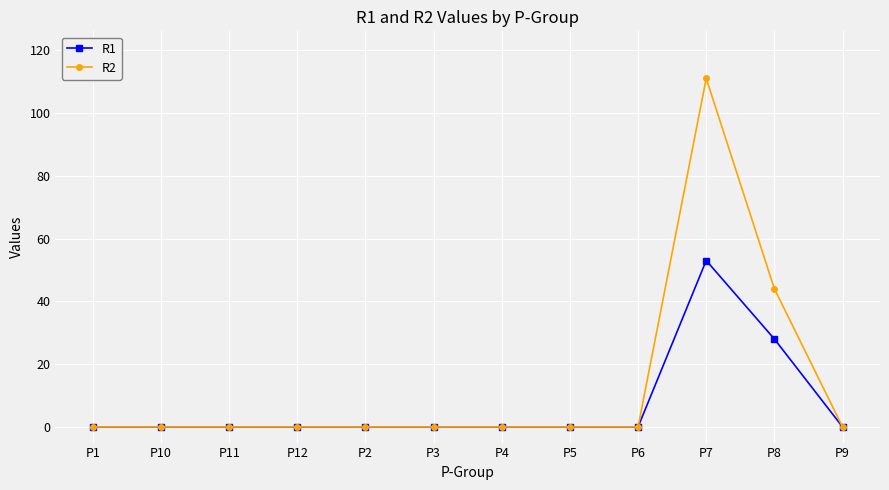

Rank the series by their average value, from highest to lowest.

R2, R1